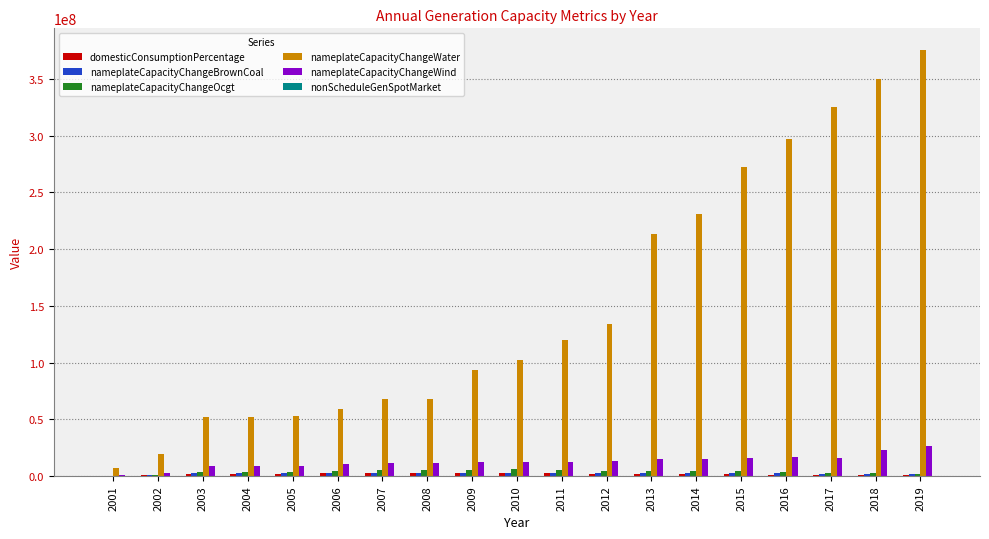

What is the average value of the nameplateCapacityChangeOcgt series?

3726126.9